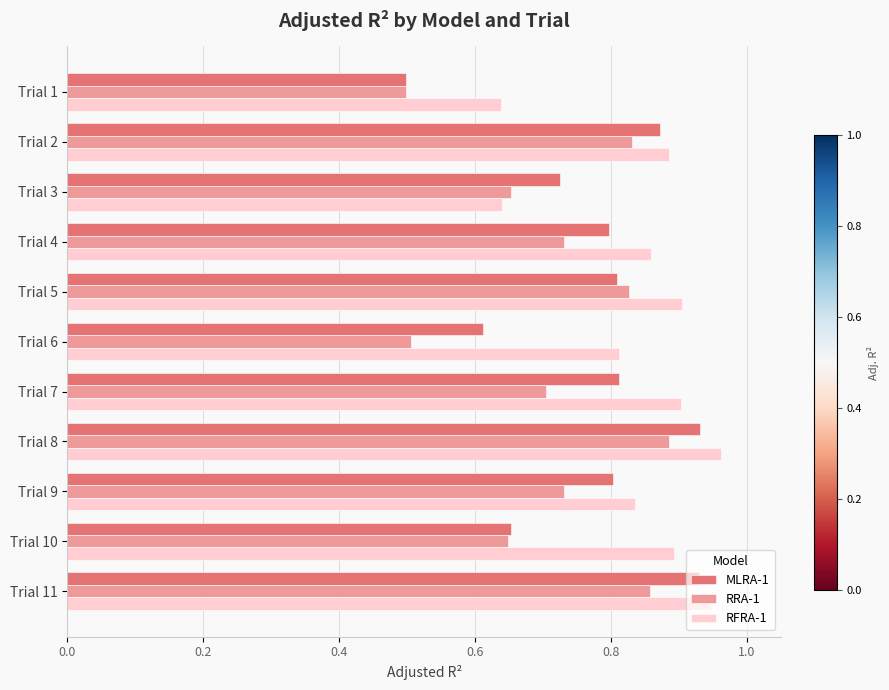

Which category has the highest value in the RRA-1 series?

Trial 8